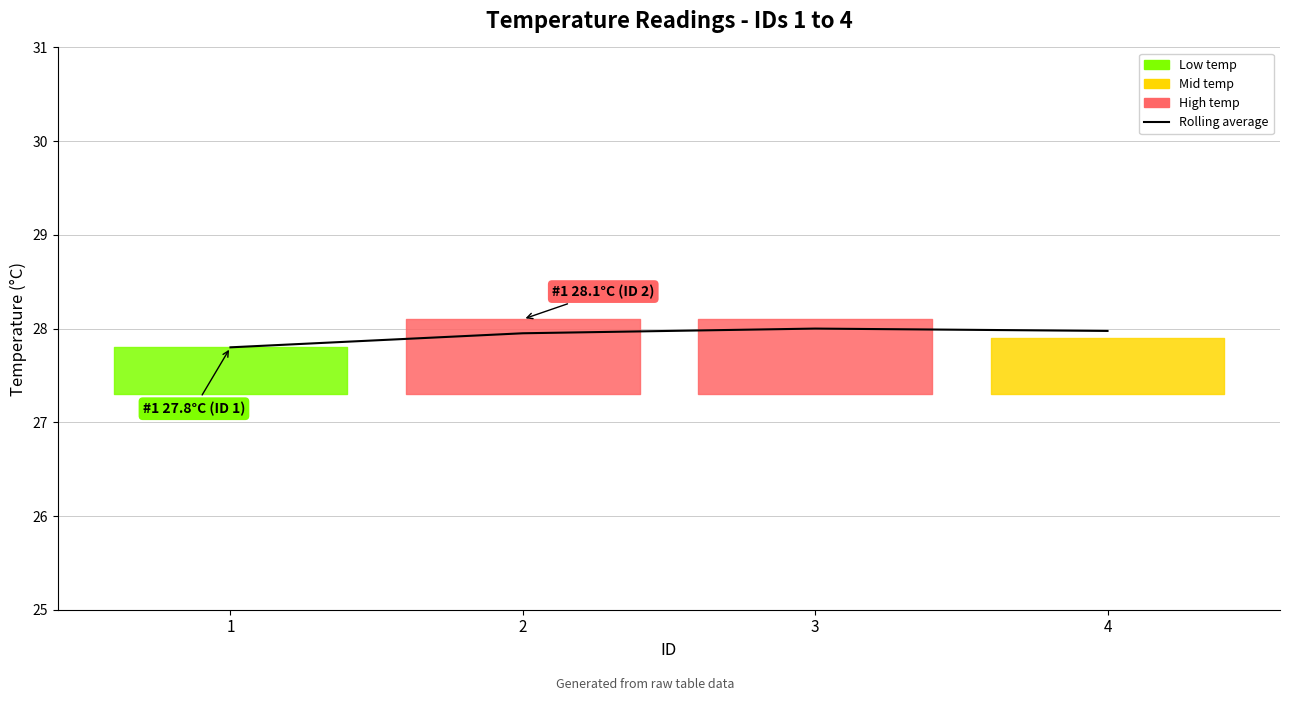

What is the difference between the maximum and minimum values?

0.2